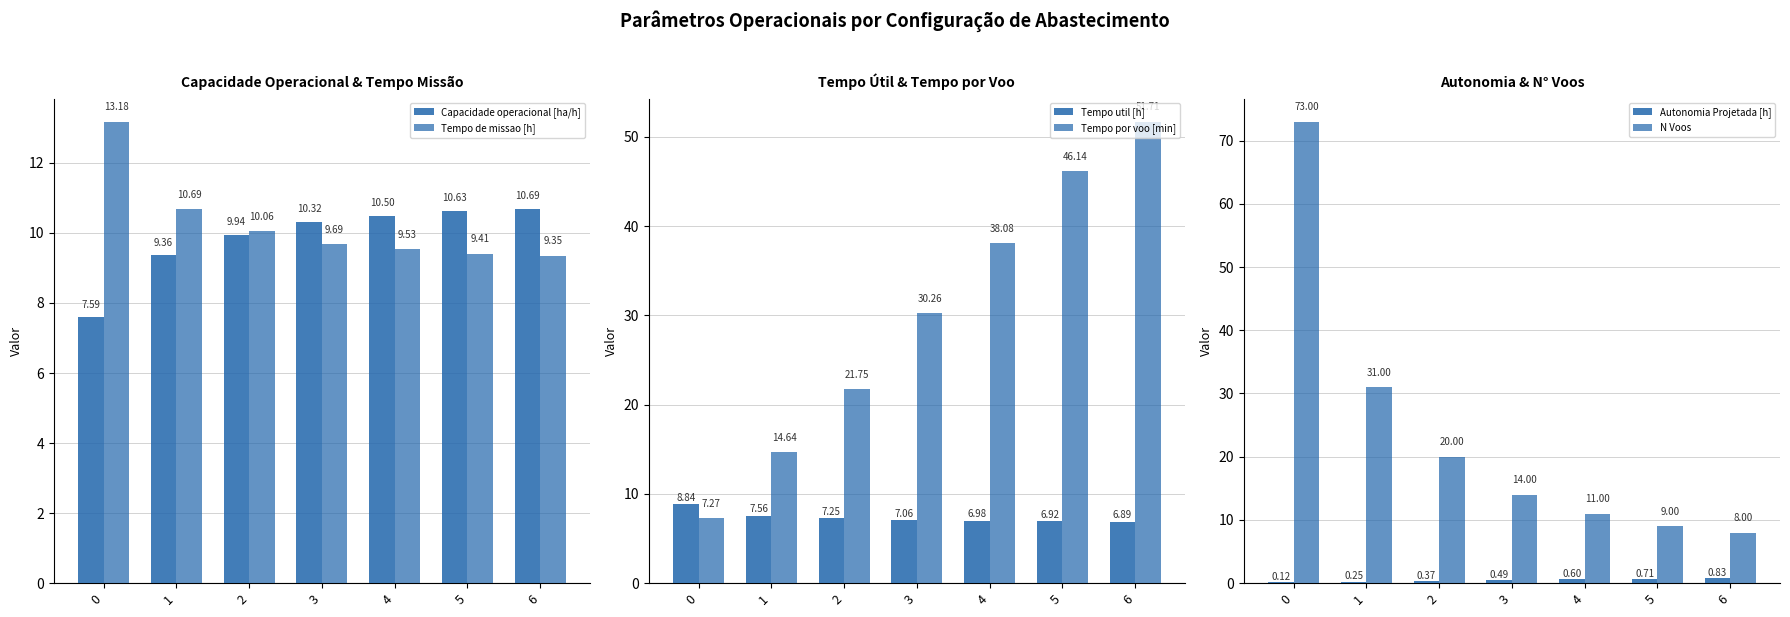

Rank the series by their maximum value, from highest to lowest.

N Voos, Tempo por voo [min], Tempo de missao [h], Capacidade operacional [ha/h], Tempo util [h], Autonomia Projetada [h]